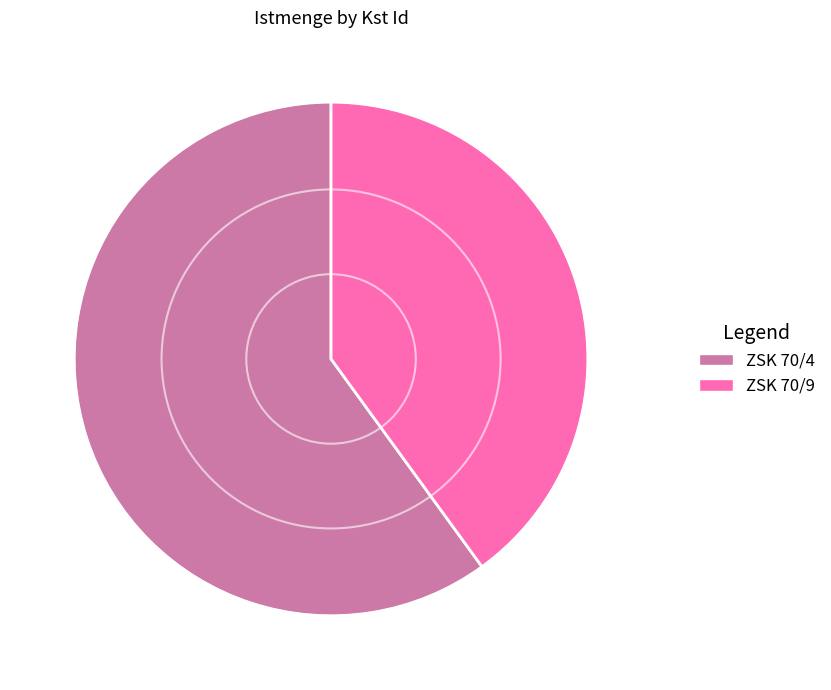

Does any single category account for the majority?

Yes